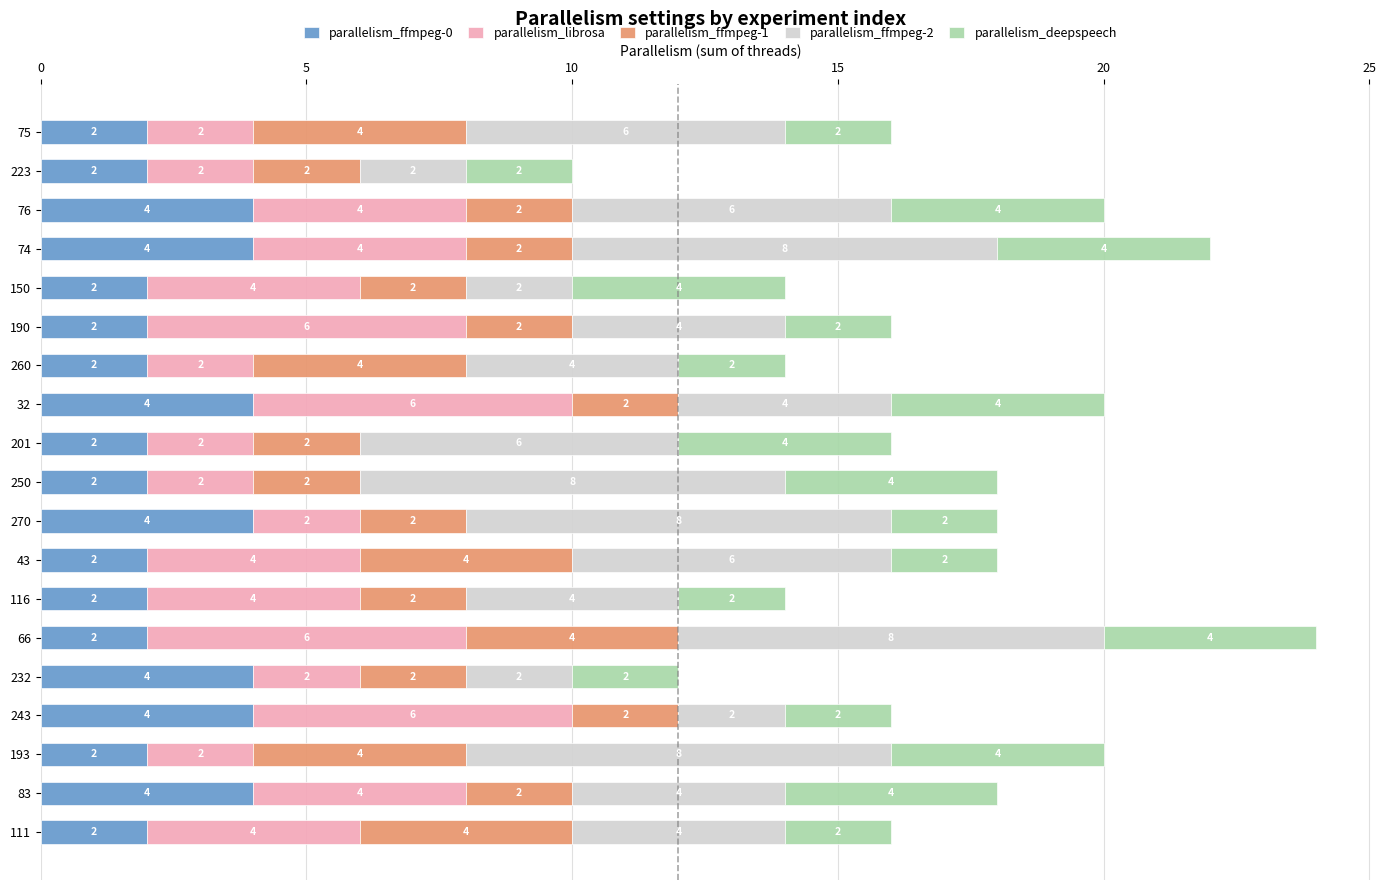

What is the highest value of the parallelism_ffmpeg-0 series?

4